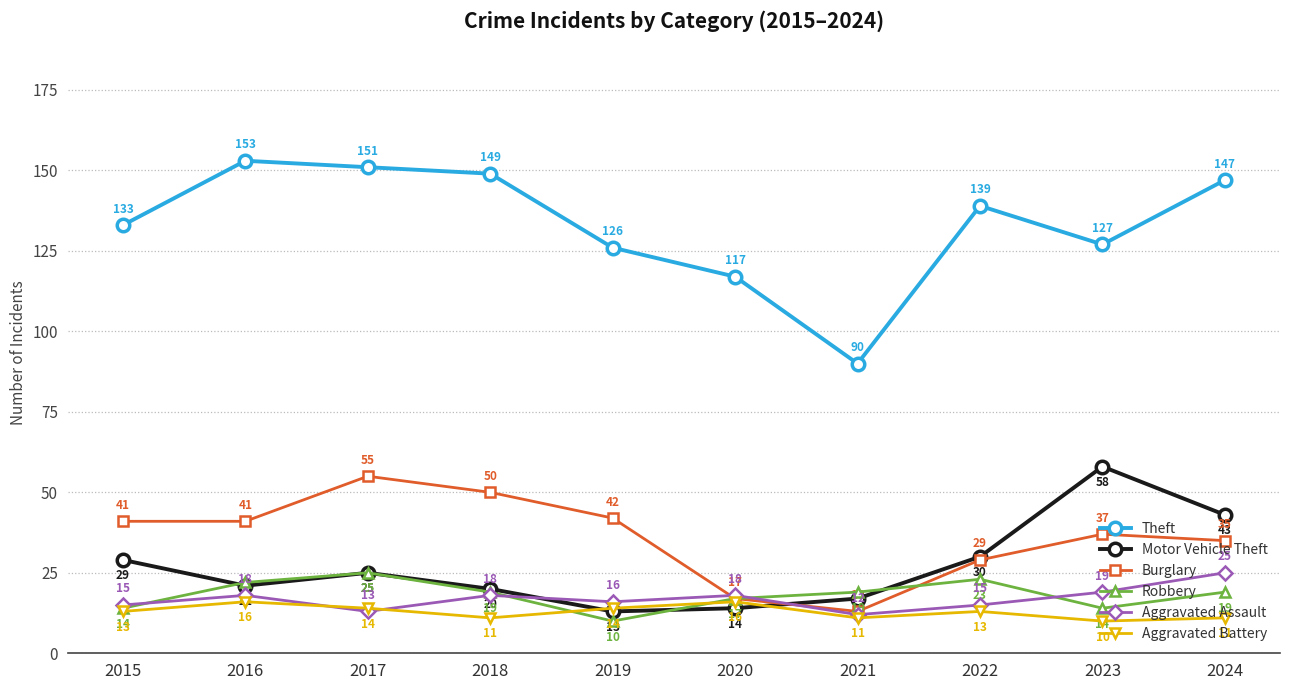

How many data points in Motor Vehicle Theft are less than 25?

5